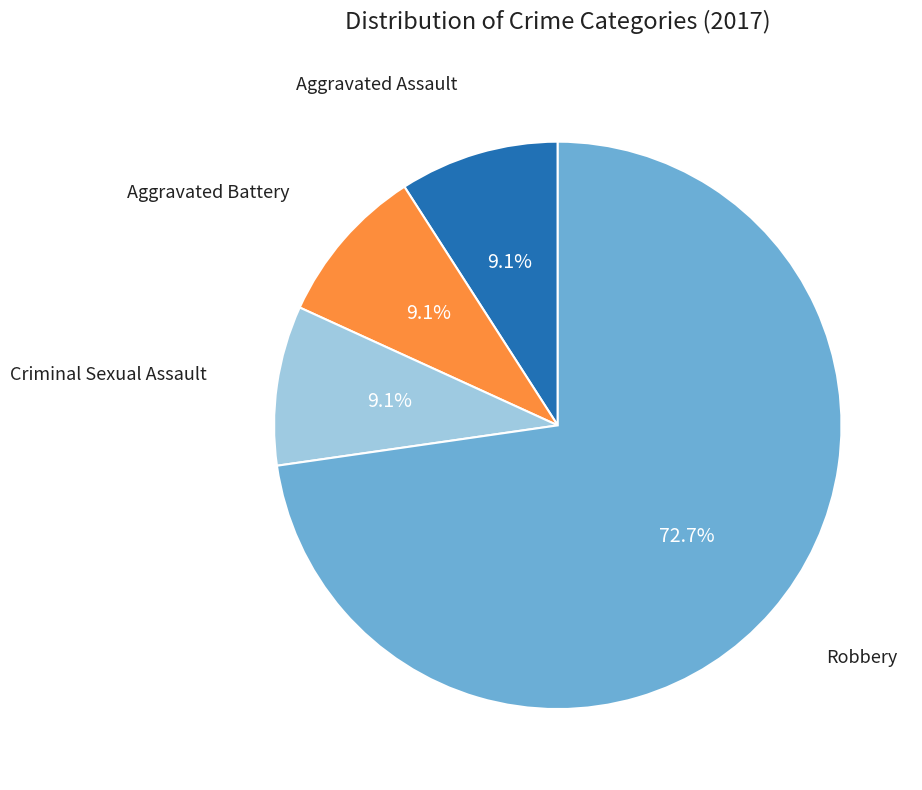

Count the number of slices in the pie.

4